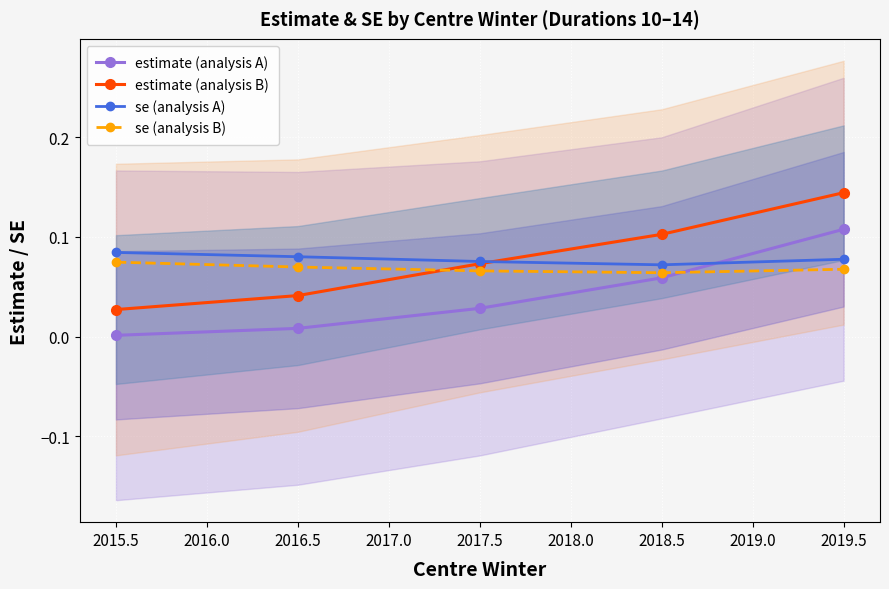

At how many categories does at least one series exceed 0?

5